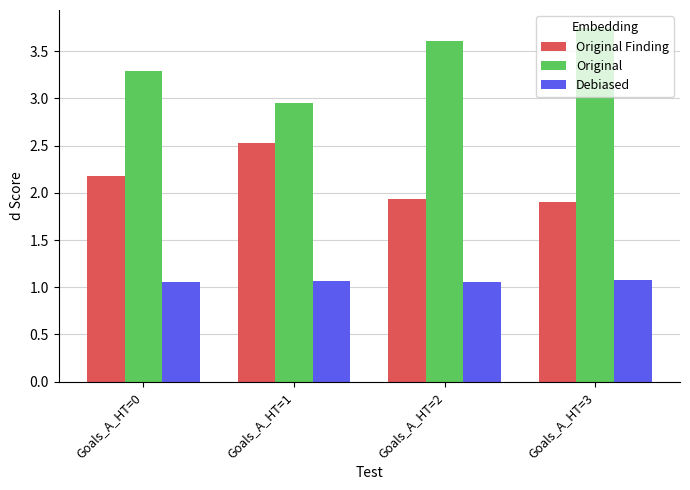

The value of Original Finding at Goals_A_HT=0 is 3.7. True or false?

False